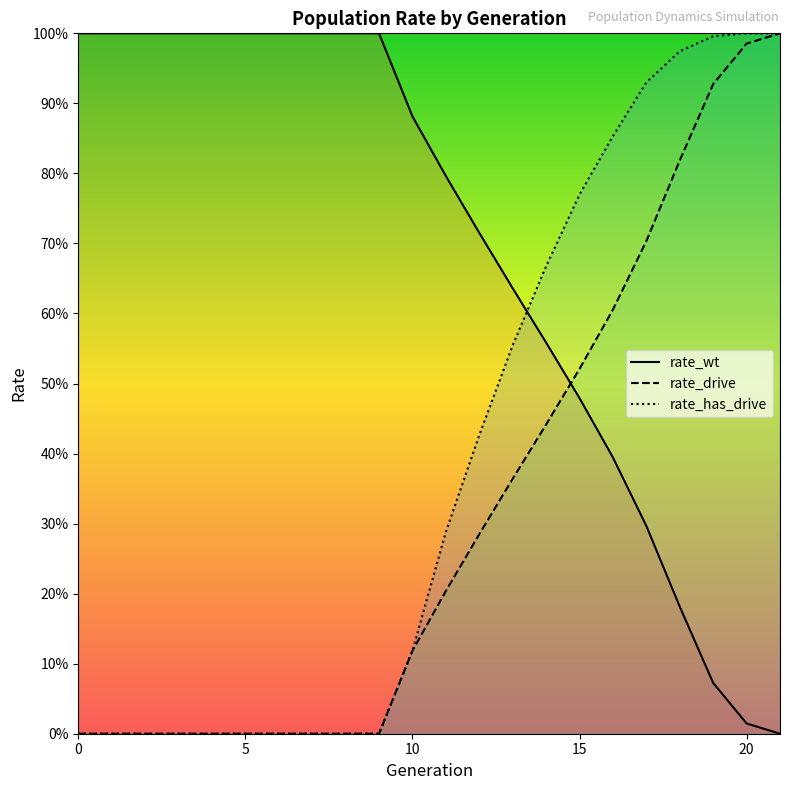

True or false: rate_wt and rate_drive intersect in this chart.

True